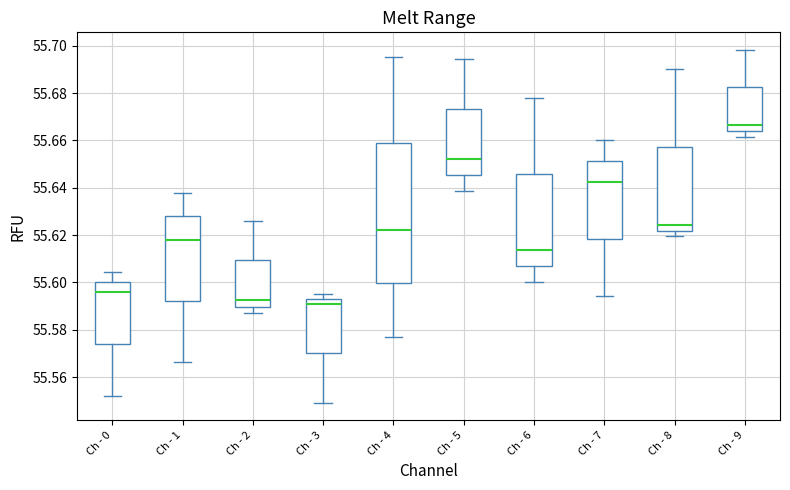

Reading left to right, transcribe this box plot: for each box, give where its median line is, the range the box spans, and where its two whiskers end, as read against the y-axis. The values are not printed on the chart, so give them approximately, as read against the axis.

Ch - 0: median 55.596, box 55.574 to 55.600, whiskers 55.552 to 55.604
Ch - 1: median 55.618, box 55.592 to 55.628, whiskers 55.566 to 55.638
Ch - 2: median 55.592, box 55.590 to 55.610, whiskers 55.586 to 55.626
Ch - 3: median 55.590, box 55.570 to 55.592, whiskers 55.550 to 55.594
Ch - 4: median 55.622, box 55.600 to 55.658, whiskers 55.578 to 55.696
Ch - 5: median 55.652, box 55.646 to 55.674, whiskers 55.638 to 55.694
Ch - 6: median 55.614, box 55.606 to 55.646, whiskers 55.600 to 55.678
Ch - 7: median 55.642, box 55.618 to 55.652, whiskers 55.594 to 55.660
Ch - 8: median 55.624, box 55.622 to 55.658, whiskers 55.620 to 55.690
Ch - 9: median 55.666, box 55.664 to 55.682, whiskers 55.662 to 55.698